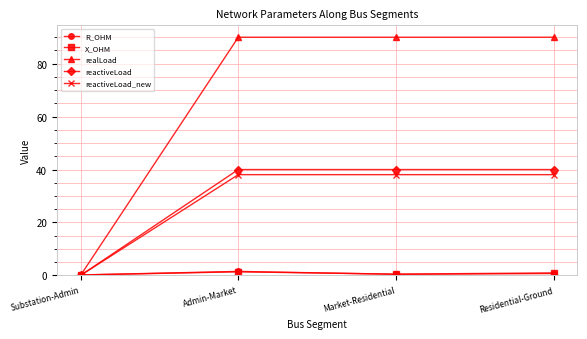

What is the greatest value displayed?

90.0